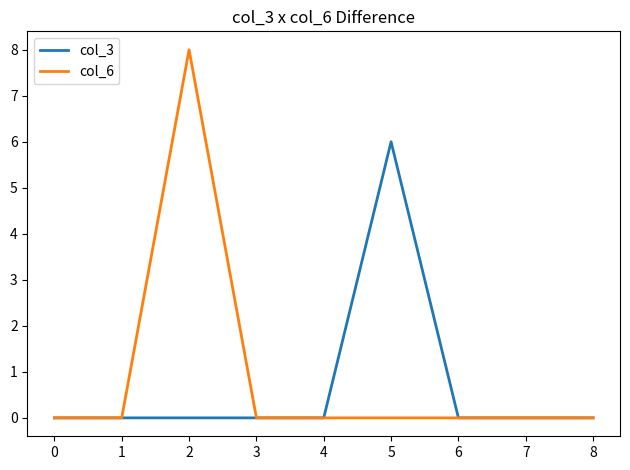

Rank the series by their average value, from highest to lowest.

col_6, col_3